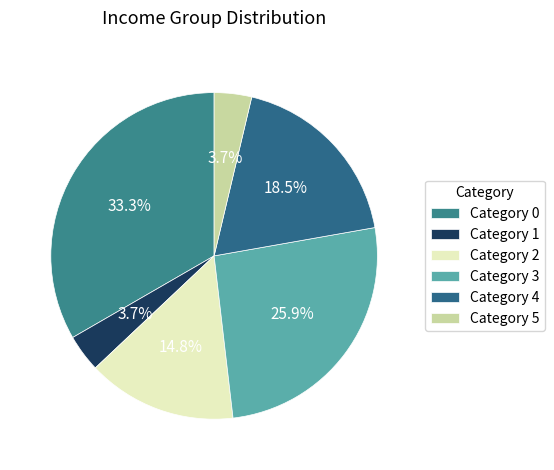

To the nearest percent, what is the difference between the largest and smallest slice percentages?

30%